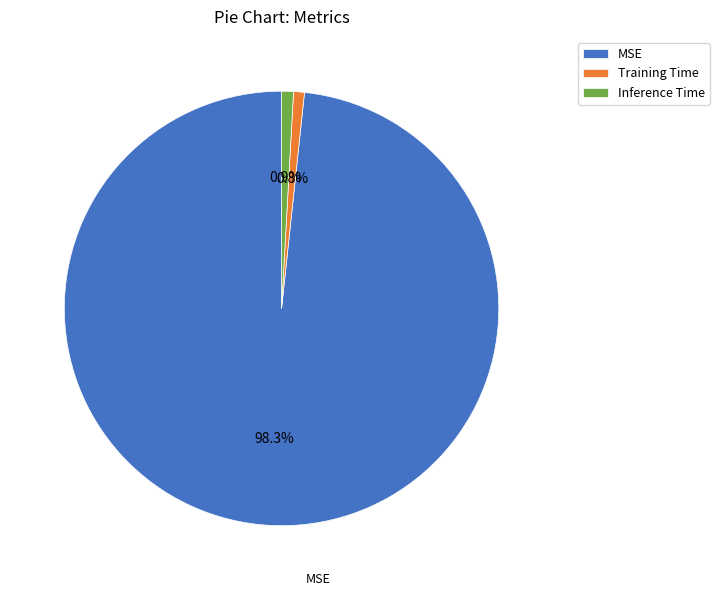

Does Inference Time represent more than half of the total?

No